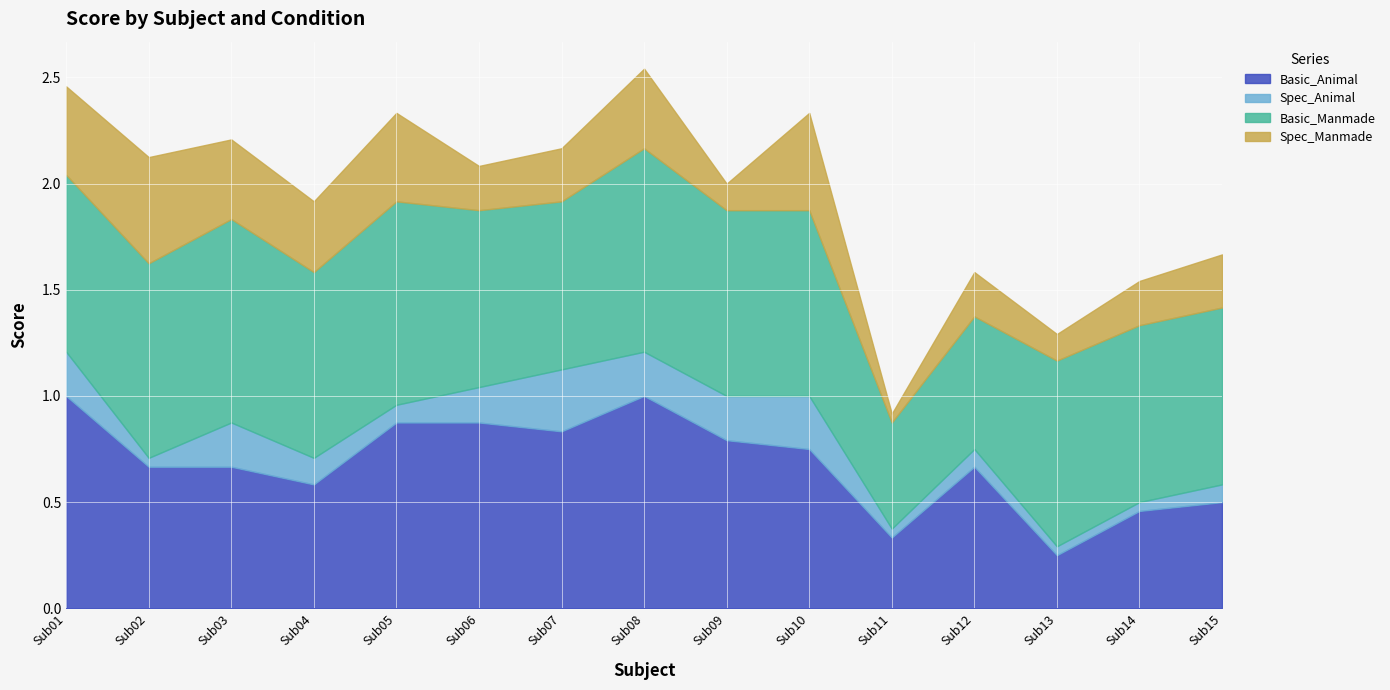

Rank the series at Sub10 from lowest to highest value.

Spec_Animal, Spec_Manmade, Basic_Animal, Basic_Manmade